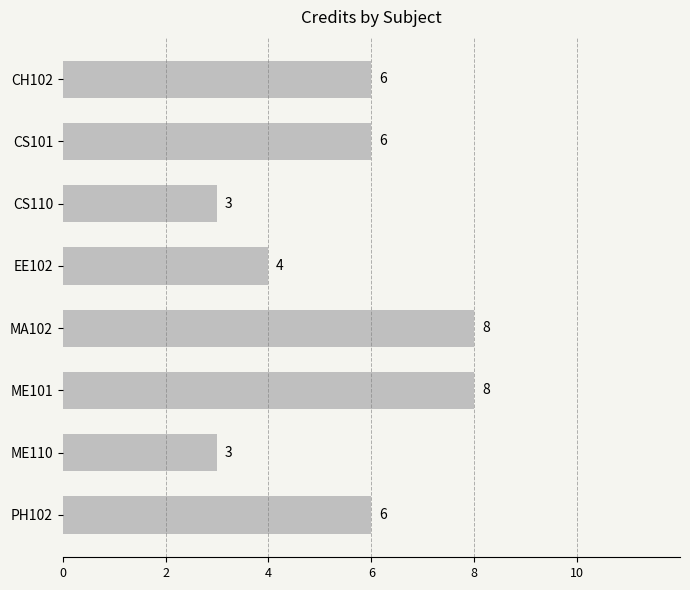

How many values are between 4 and 8?

6